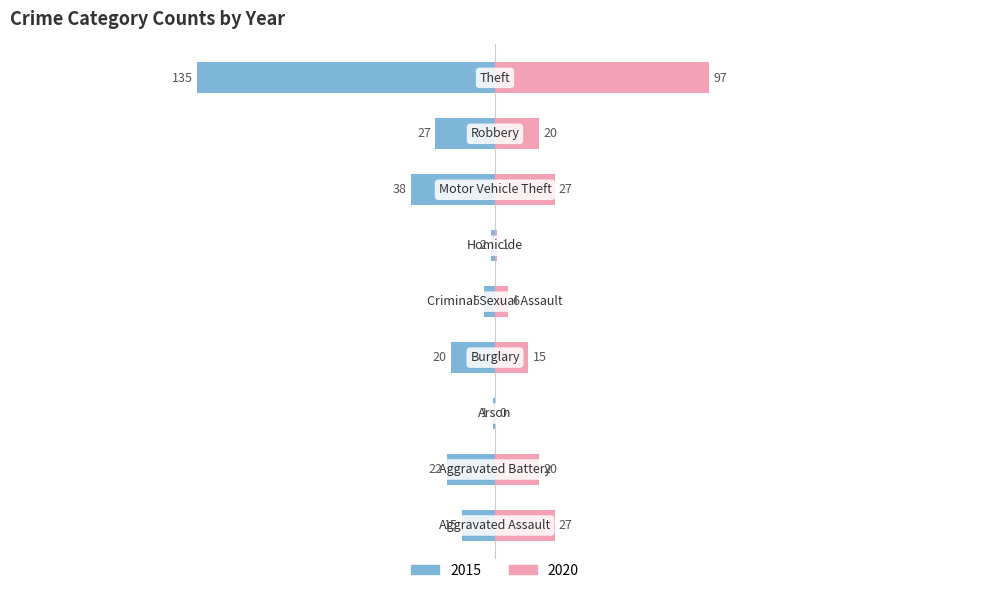

Which series has the largest range (max minus min)?

2015